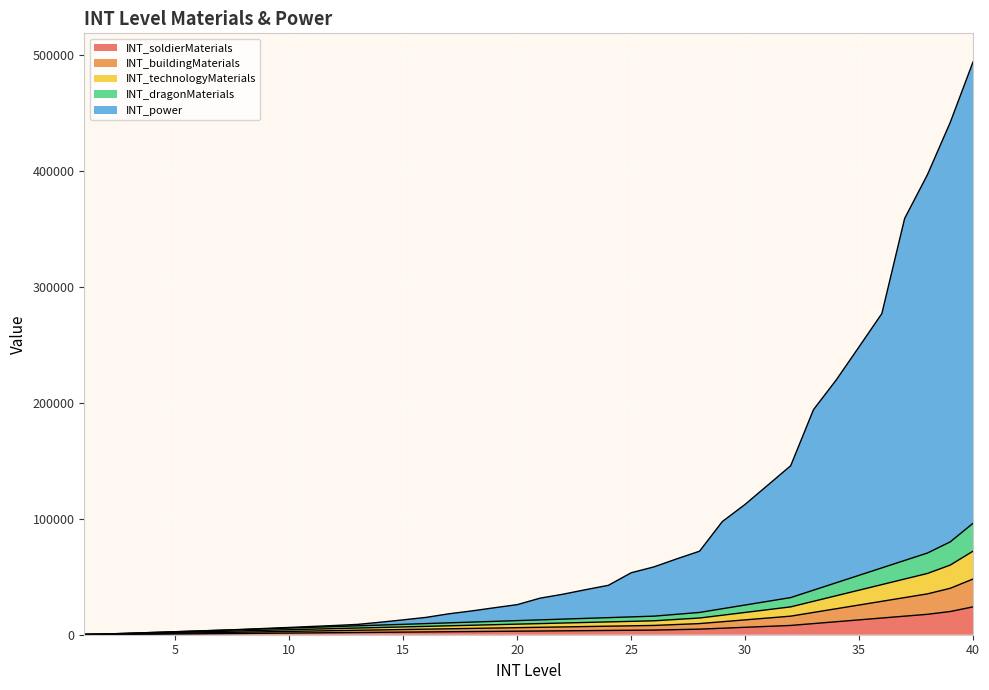

Does the chart display data point markers on the line(s)?

No